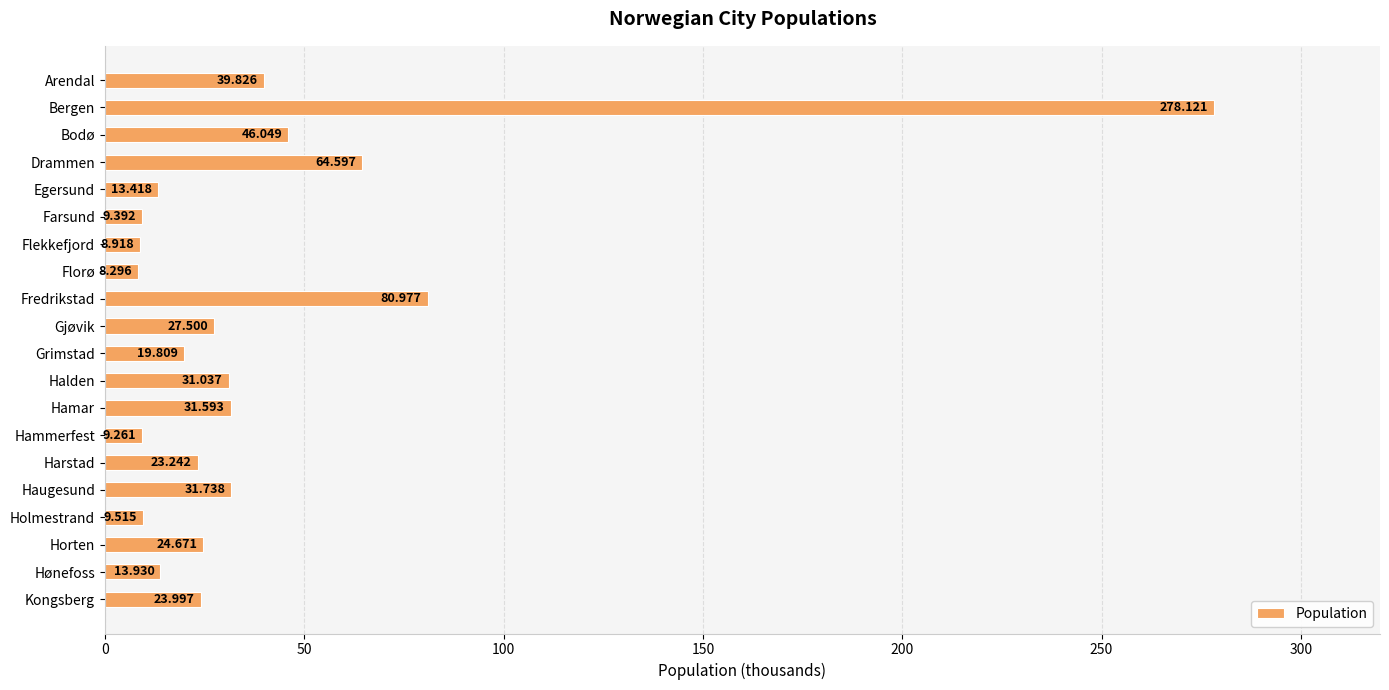

What is the label of the 9th bar from the top?

Fredrikstad